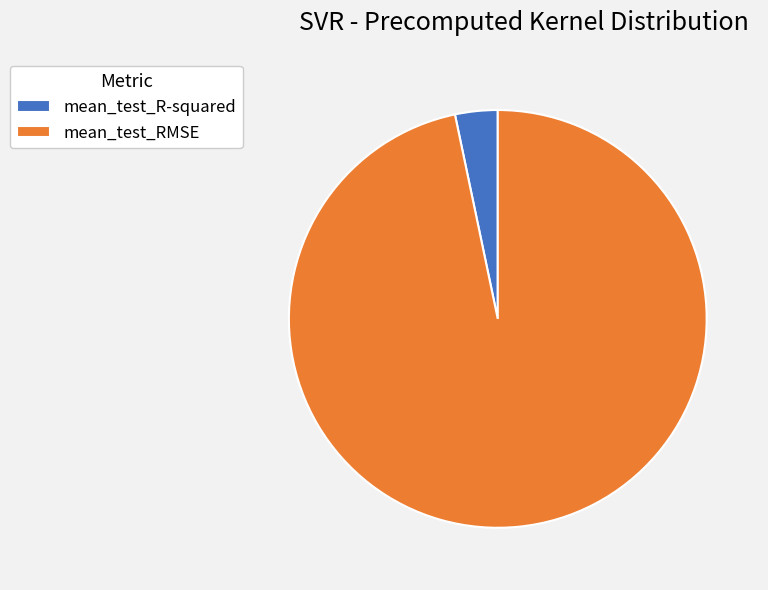

What is the largest slice in the pie chart?

mean_test_RMSE